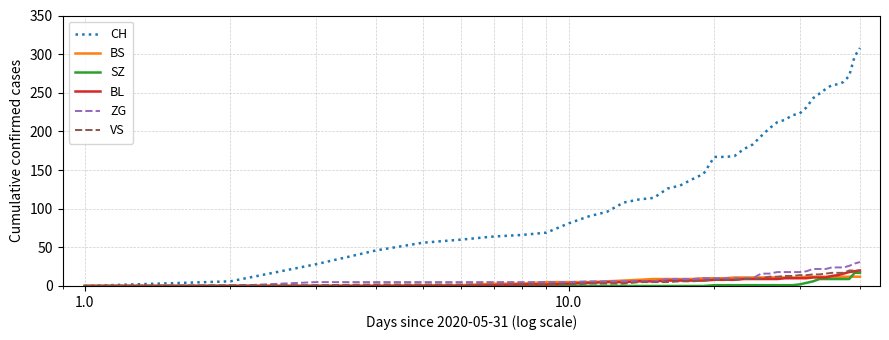

Which series has the largest total across all categories?

CH